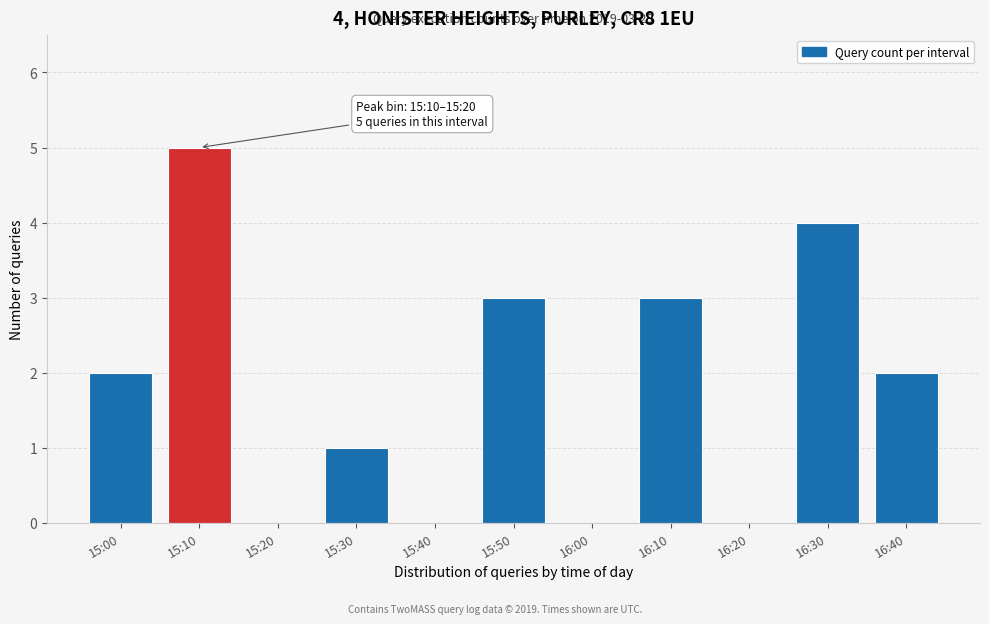

Reading right to left, list all the values displayed in this chart.

16:40=2	16:30=4	16:20=0	16:10=3	16:00=0	15:50=3	15:40=0	15:30=1	15:20=0	15:10=5	15:00=2